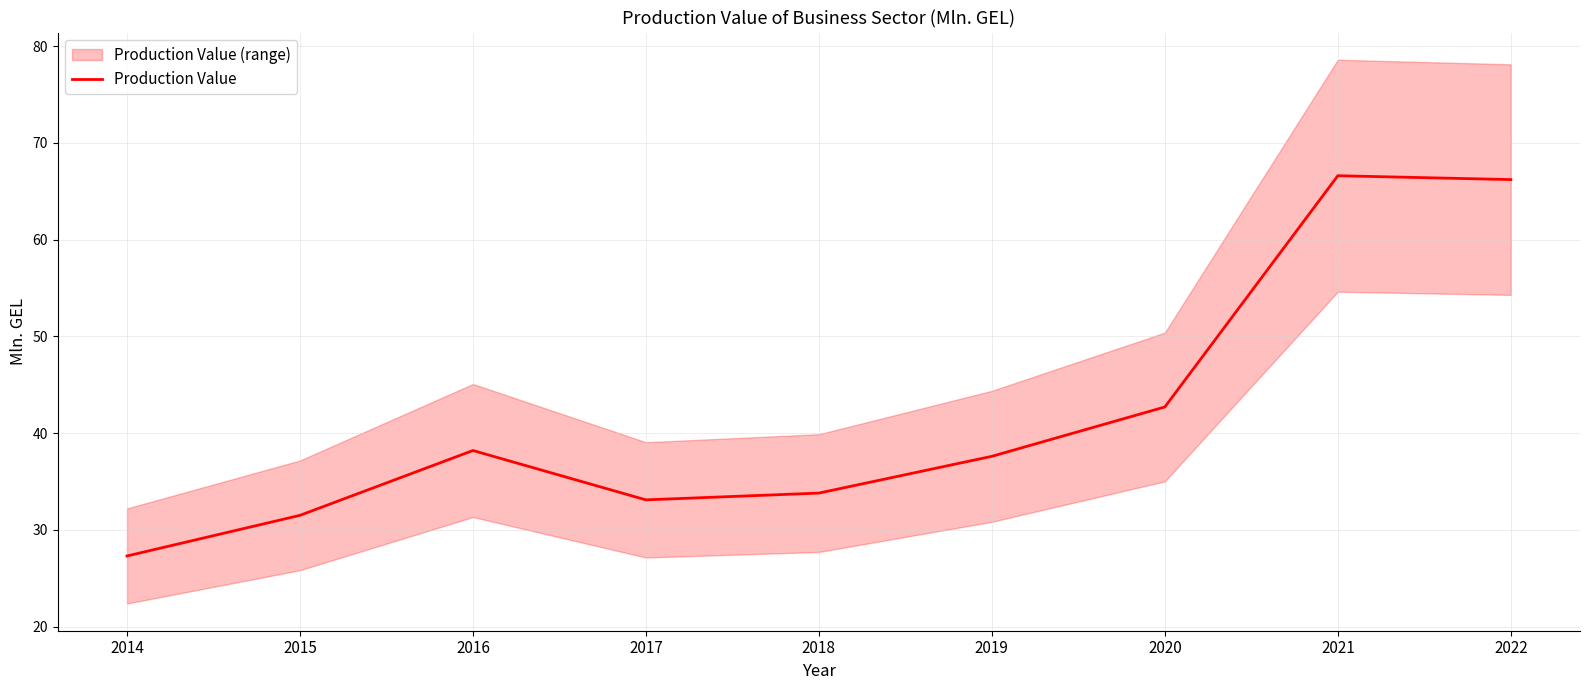

What is the value of the 9th point from the left?

66.2